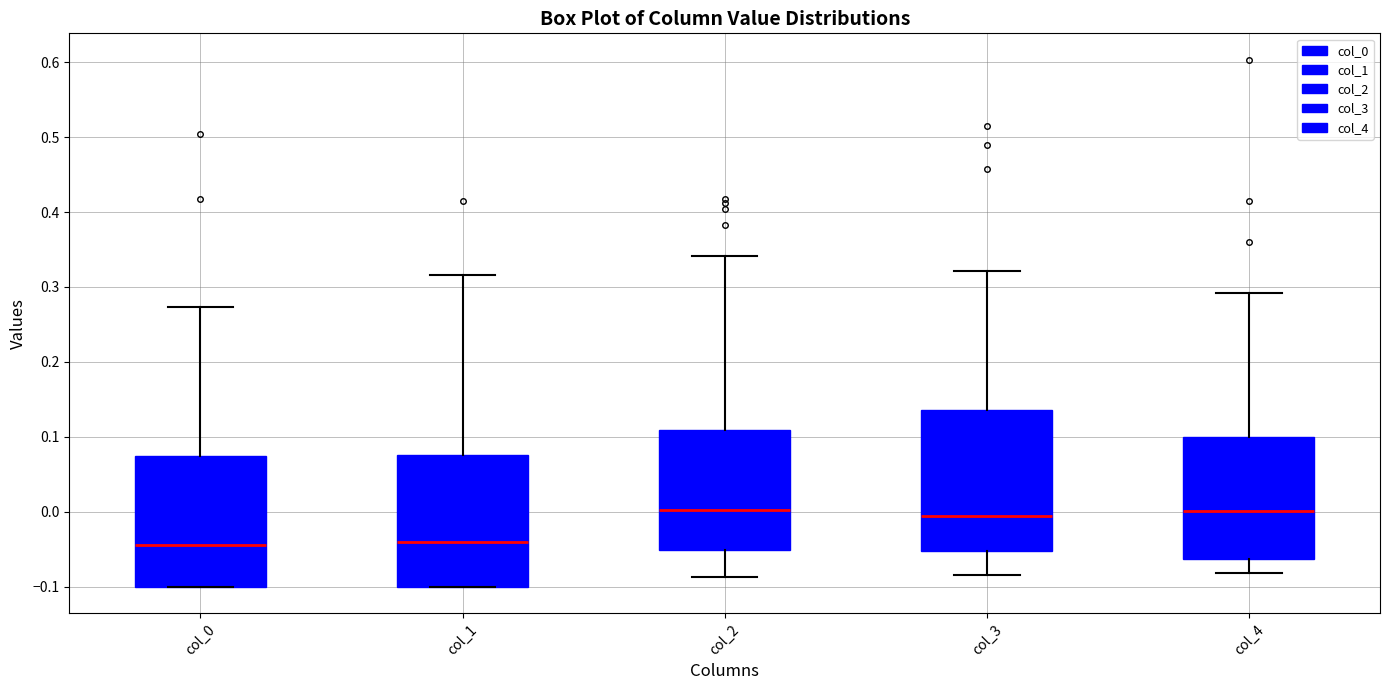

Where does the upper whisker of the box for col_2 end on the y-axis? The values are not printed on the chart, so give them approximately, as read against the axis.

0.34